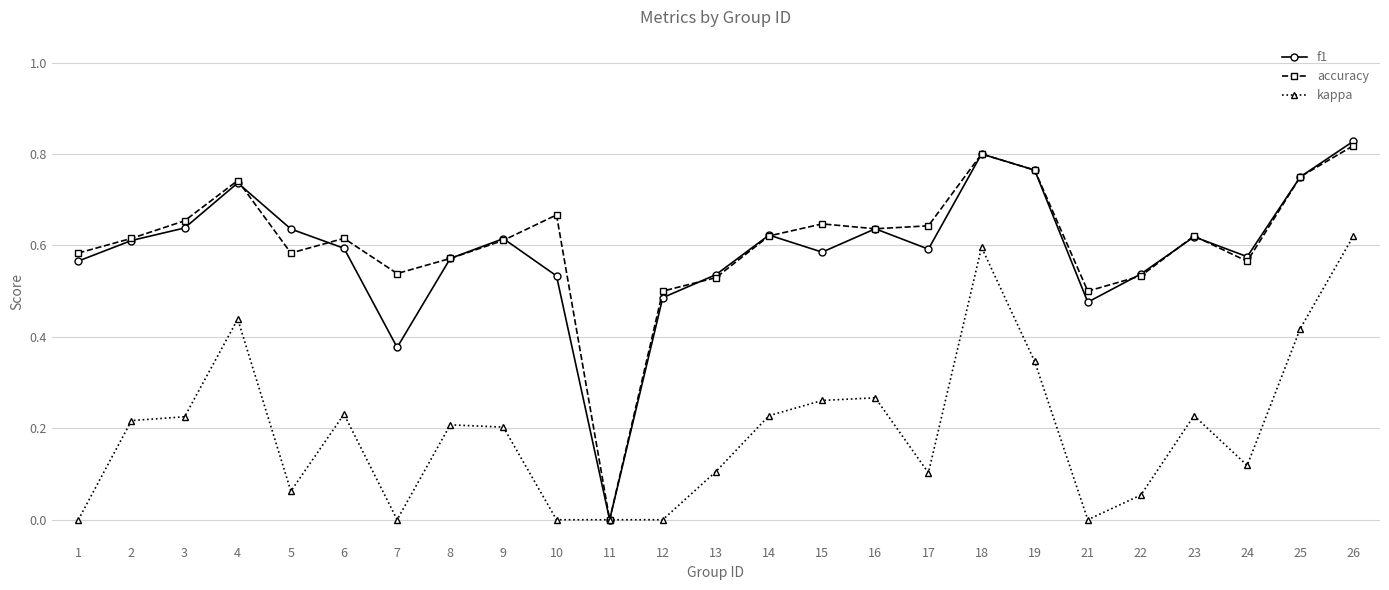

Where is the first local minimum for f1?

7